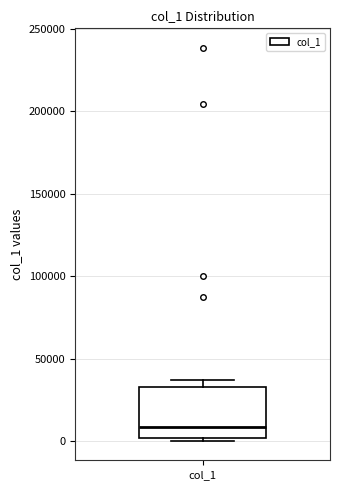

Transcribe this box plot: give where the median line is, the range the box spans, and where the two whiskers end, as read against the y-axis. The values are not printed on the chart, so give them approximately, as read against the axis.

median 10000, box 0 to 35000, whiskers 0 (just below the box's lower edge) to 35000 (just above the box's upper edge)